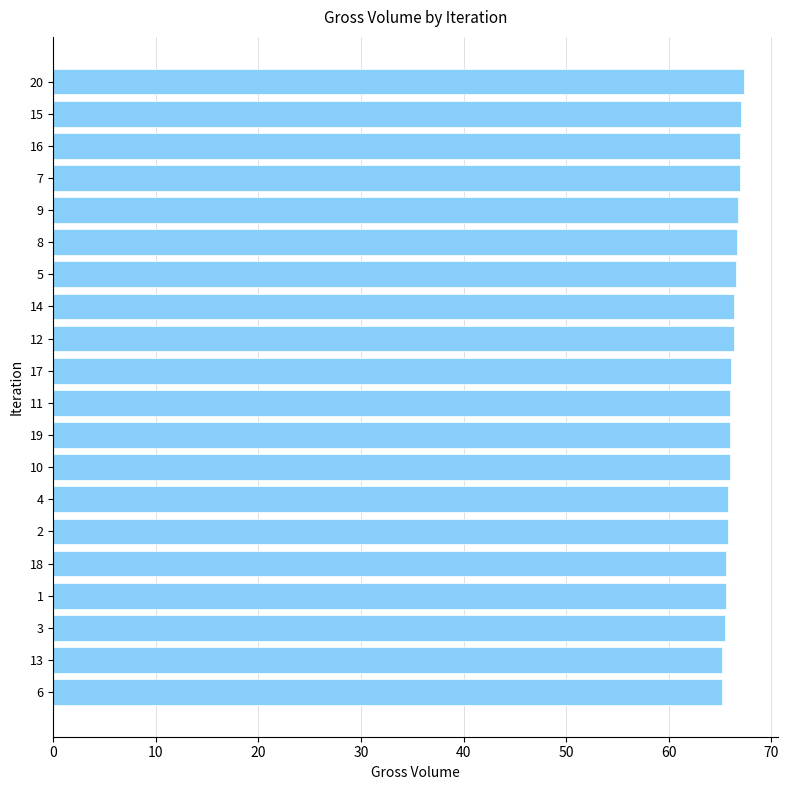

True or false: the data shows 66.4 at 12.

True